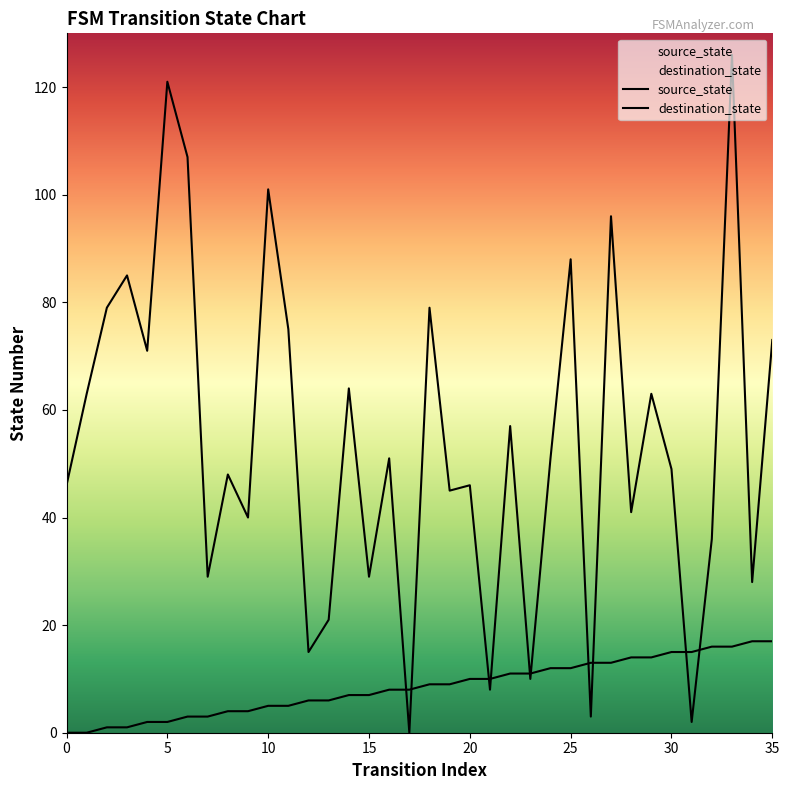

After their last crossing, which series has the higher values: destination_state or source_state?

destination_state